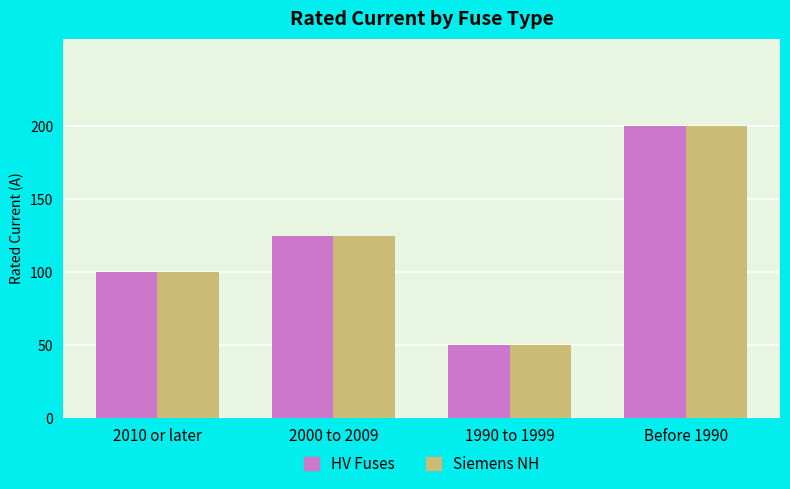

Reading left to right, list all the values displayed in this chart.

HV Fuses: 2010 or later=100	2000 to 2009=125	1990 to 1999=50	Before 1990=200
Siemens NH: 2010 or later=100	2000 to 2009=125	1990 to 1999=50	Before 1990=200